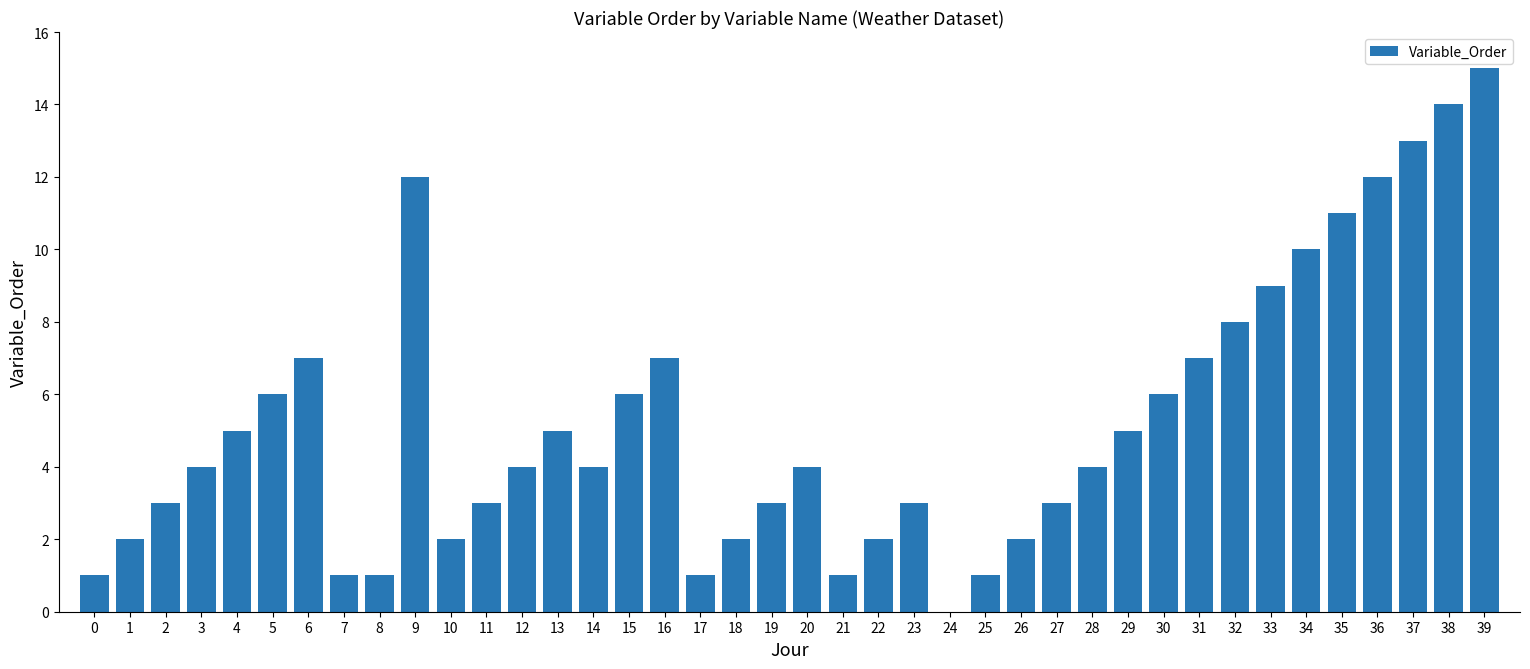

Which label corresponds to the largest value in the chart?

39